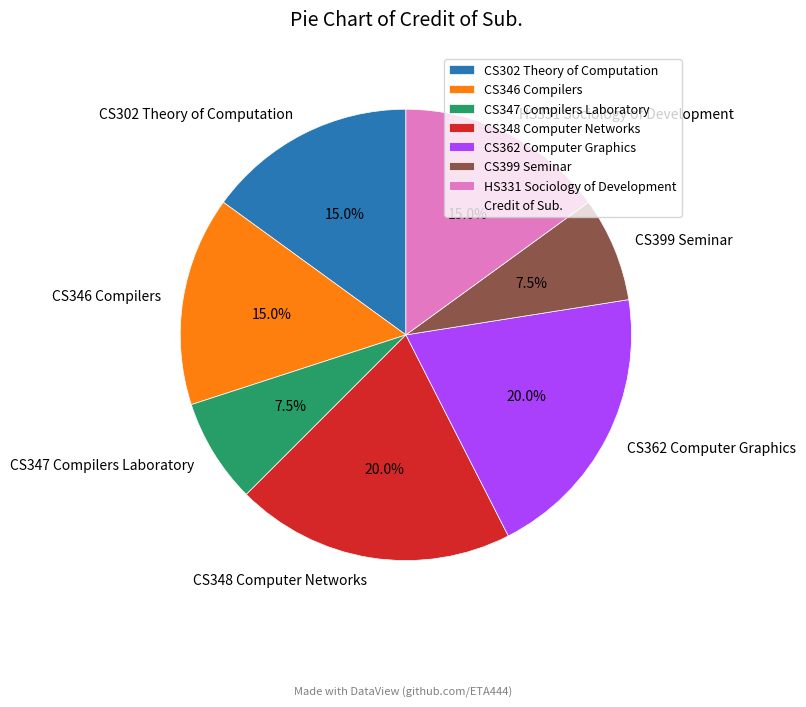

Do CS347 Compilers Laboratory and HS331 Sociology of Development together represent more than half of the pie?

No